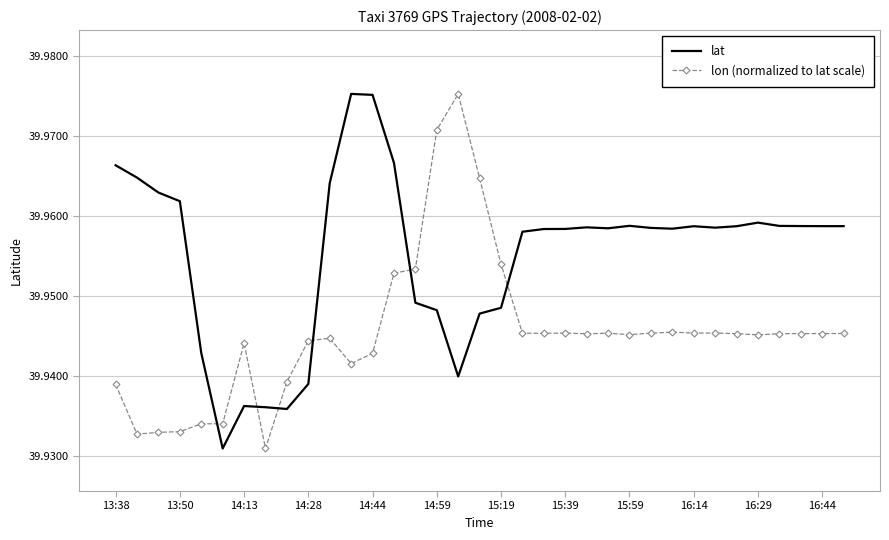

Rank the series by their average value, from lowest to highest.

lon (normalized to lat scale), lat